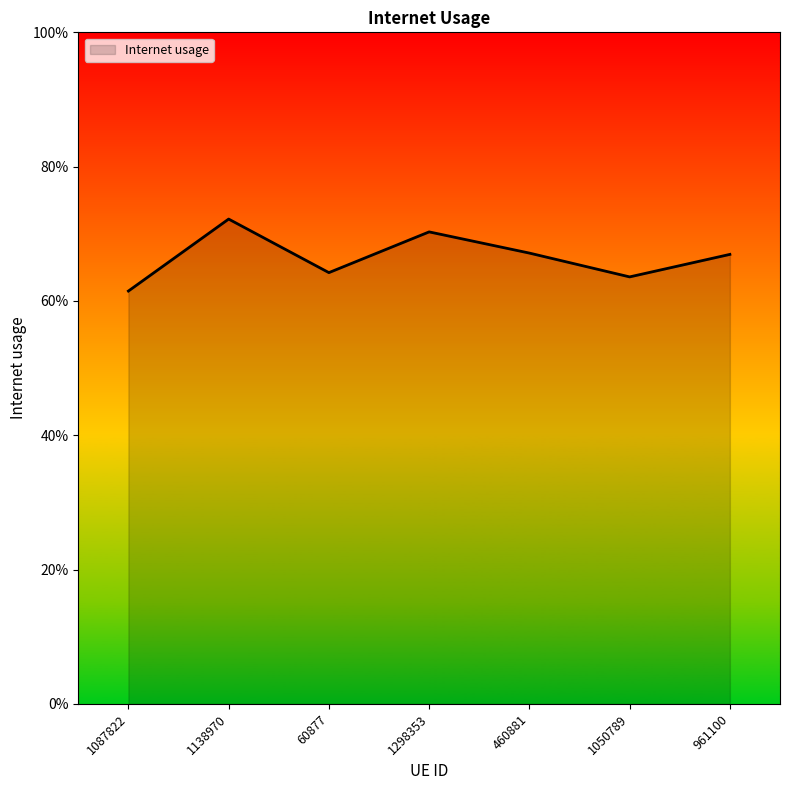

Does the chart display data point markers on the line(s)?

No